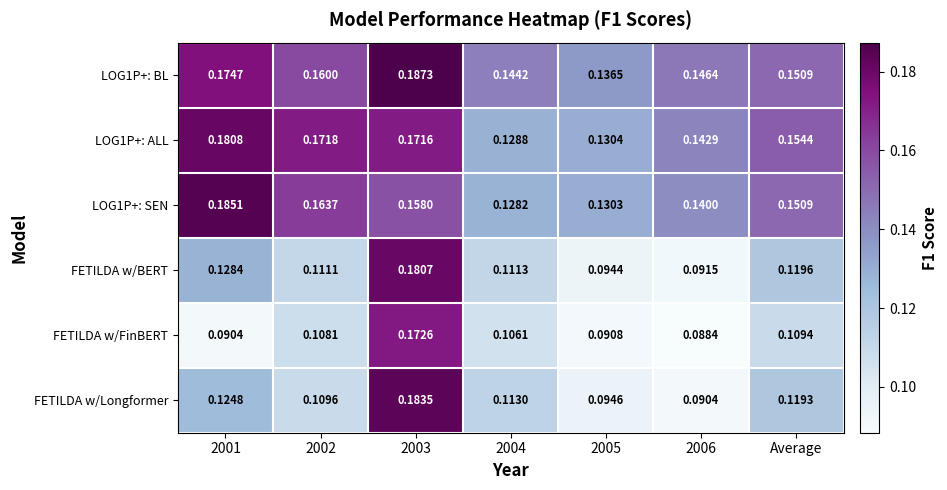

Is the value of LOG1P+: ALL at 2004 greater than the value of FETILDA w/BERT at 2002?

Yes